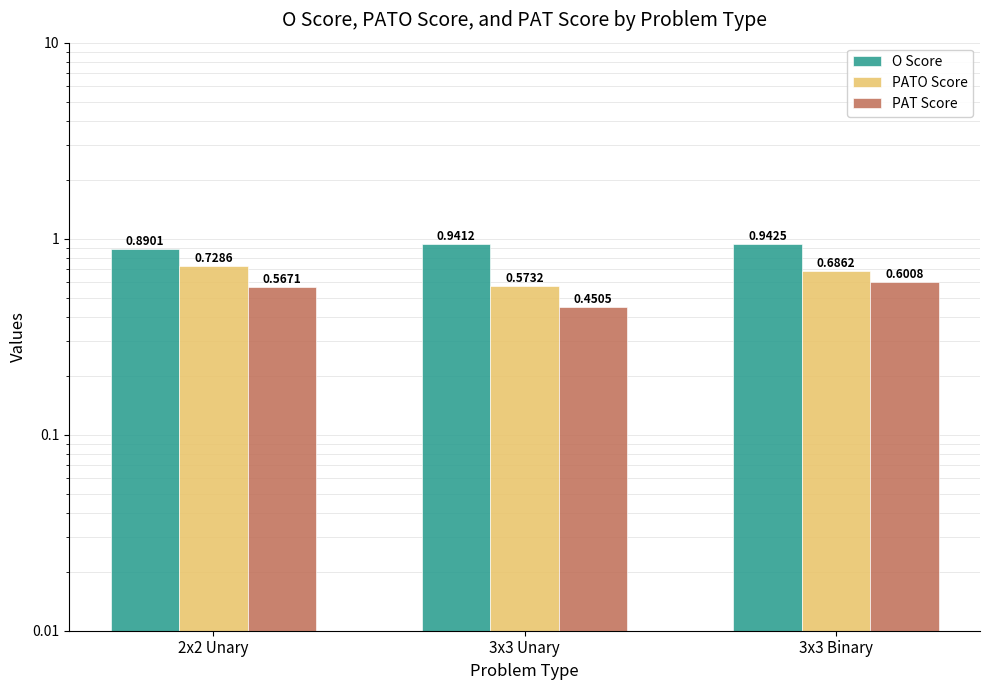

At how many categories does at least one series exceed 0?

3